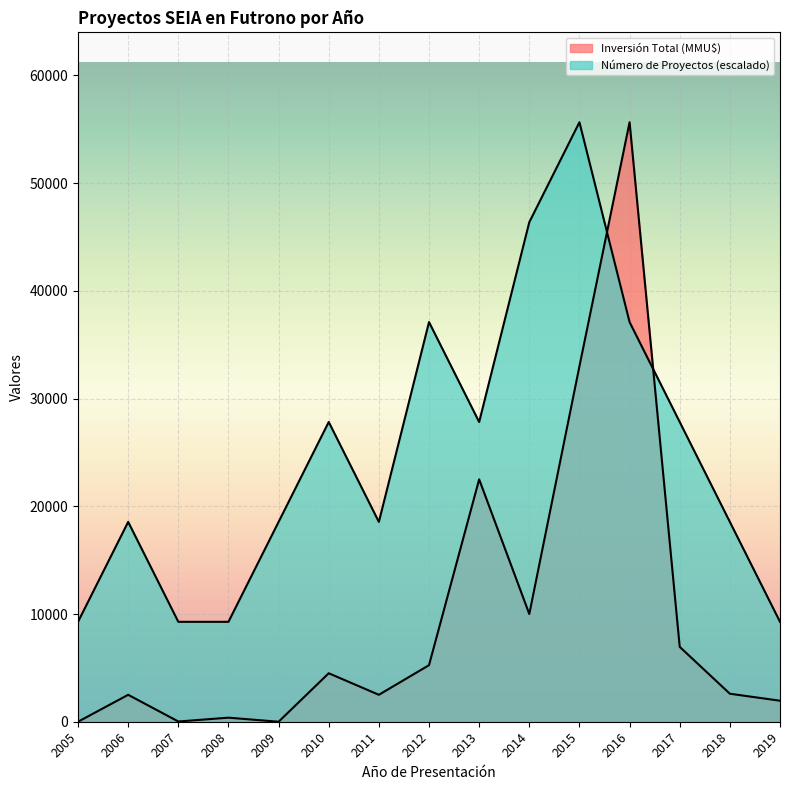

What are all the series names shown in the legend?

Número de Proyectos, Inversión Total (MMU$)